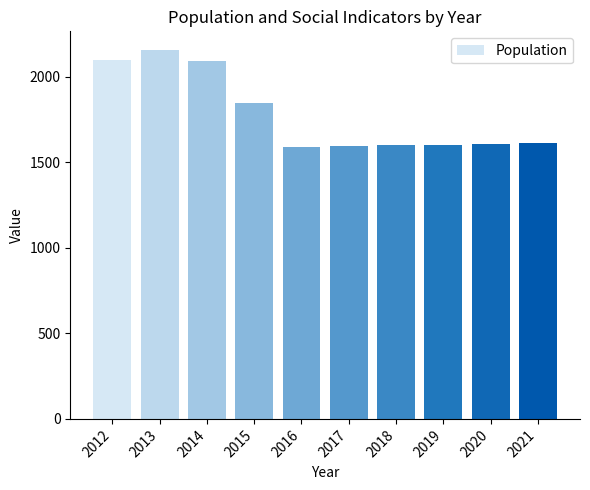

Which has a higher value, 2016 or 2013?

2013